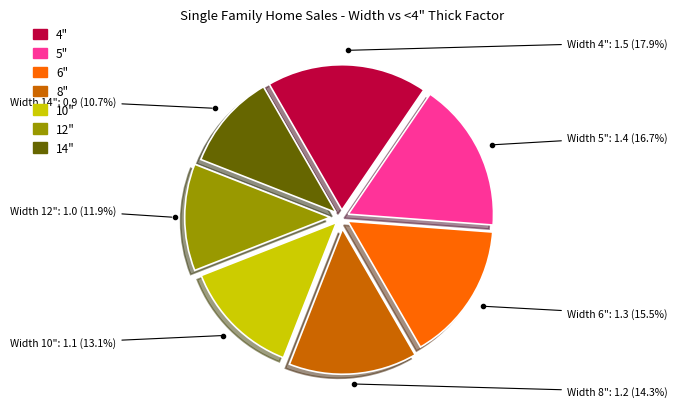

Which slice is the smallest?

14"